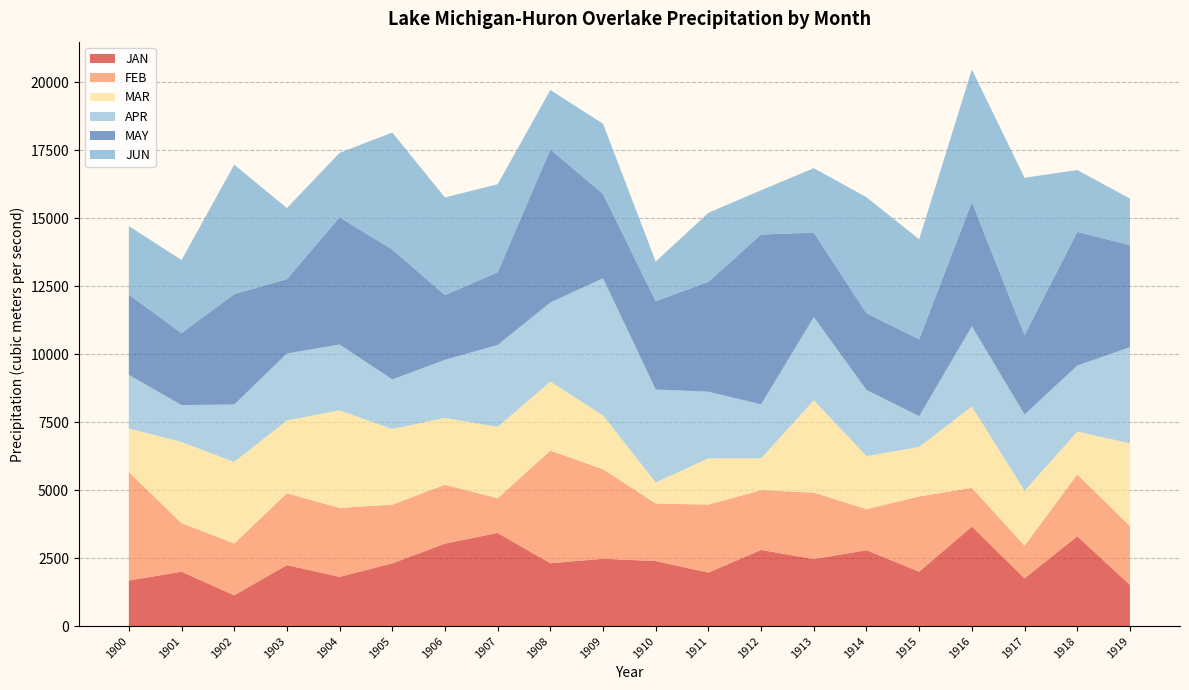

Reading left to right, transcribe all the data shown in this chart.

JAN: 1678.1	1999.3	1134.3	2243.7	1813.3	2307.6	3035.2	3426.8	2311.9	2478.4	2393.2	1969.2	2802.5	2466.6	2791.4	2002.1	3659.5	1759.4	3301.8	1517.9
FEB: 3987.4	1788.5	1905.2	2640.8	2534.0	2160.3	2164.3	1274.7	4143.4	3291.5	2116.9	2500.8	2196.6	2443.1	1511.1	2766.4	1424.9	1197.0	2275.1	2161.3
MAR: 1603.0	2984.1	3001.8	2679.0	3589.2	2781.7	2459.7	2624.7	2537.1	1980.7	773.3	1702.7	1170.1	3399.3	1951.4	1822.7	2991.6	2024.2	1578.1	3044.8
APR: 1974.2	1356.5	2110.2	2463.8	2421.7	1823.7	2133.8	3014.3	2910.2	5044.1	3420.3	2448.2	1987.3	3055.7	2433.8	1130.7	2950.9	2803.6	2427.0	3535.3
MAY: 2947.9	2645.7	4058.3	2732.2	4674.4	4775.4	2378.2	2671.9	5626.9	3094.8	3241.8	4041.0	6246.6	3103.0	2814.7	2826.5	4563.5	2917.1	4917.4	3750.4
JUN: 2524.7	2688.5	4760.4	2615.2	2372.6	4302.8	3592.6	3238.8	2185.6	2585.1	1462.3	2538.8	1626.3	2373.7	4270.6	3677.5	4879.0	5786.4	2272.9	1713.1